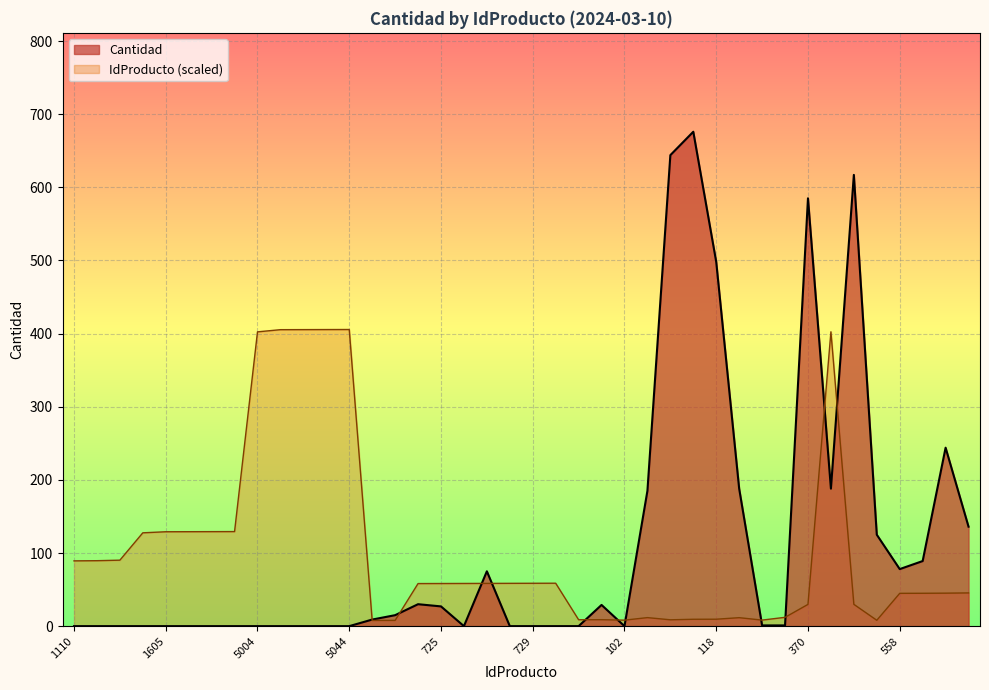

How many data points in Cantidad are less than 1?

19